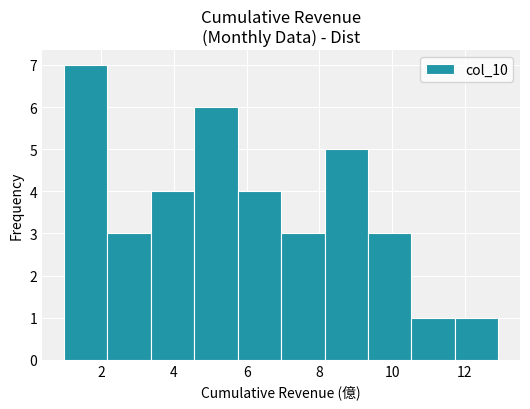

Reading left to right, transcribe this chart: for each bar, give the range it covers on the x-axis and its height. Neither the bar edges nor the heights are printed on the chart, so give them approximately, as read against the axes.

1.0 to 2.2: 7
2.2 to 3.4: 3
3.4 to 4.6: 4
4.6 to 5.8: 6
5.8 to 7.0: 4
7.0 to 8.2: 3
8.2 to 9.4: 5
9.4 to 10.6: 3
10.6 to 11.8: 1
11.8 to 13.0: 1